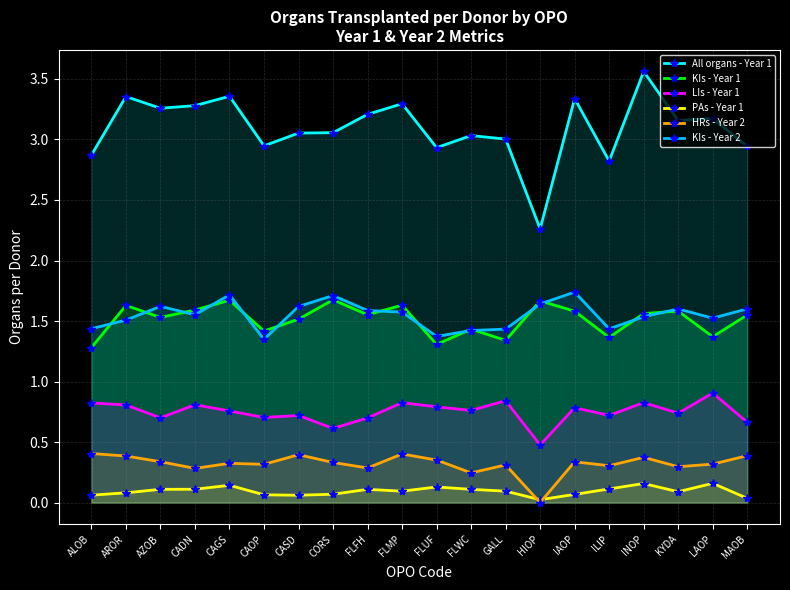

True or false: HRs - Year 2 has a value of 0.3 at CAGS.

True